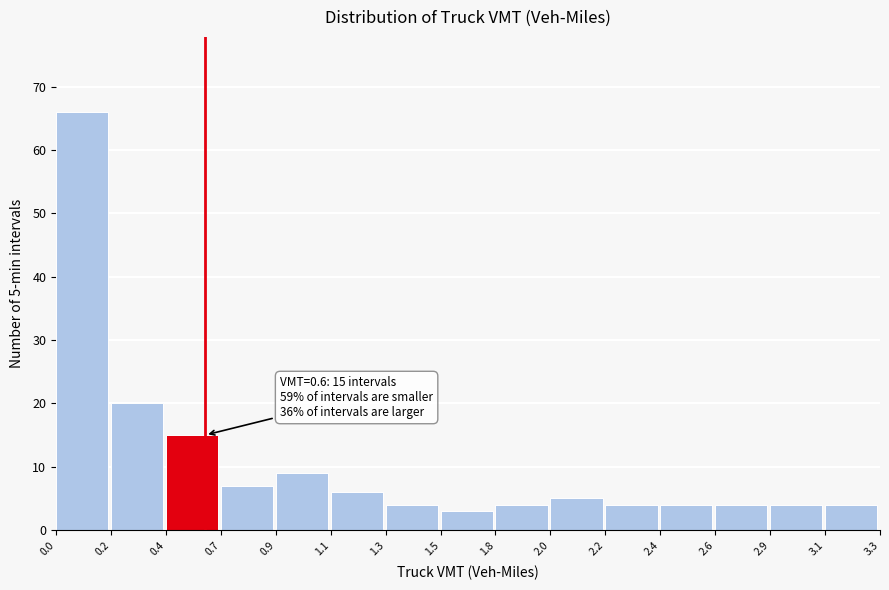

Reading right to left, transcribe all the data shown in this chart.

3.1=4	2.9=4	2.6=4	2.4=4	2.2=4	2.0=5	1.8=4	1.5=3	1.3=4	1.1=6	0.9=9	0.7=7	0.4=15	0.2=20	0.0=66